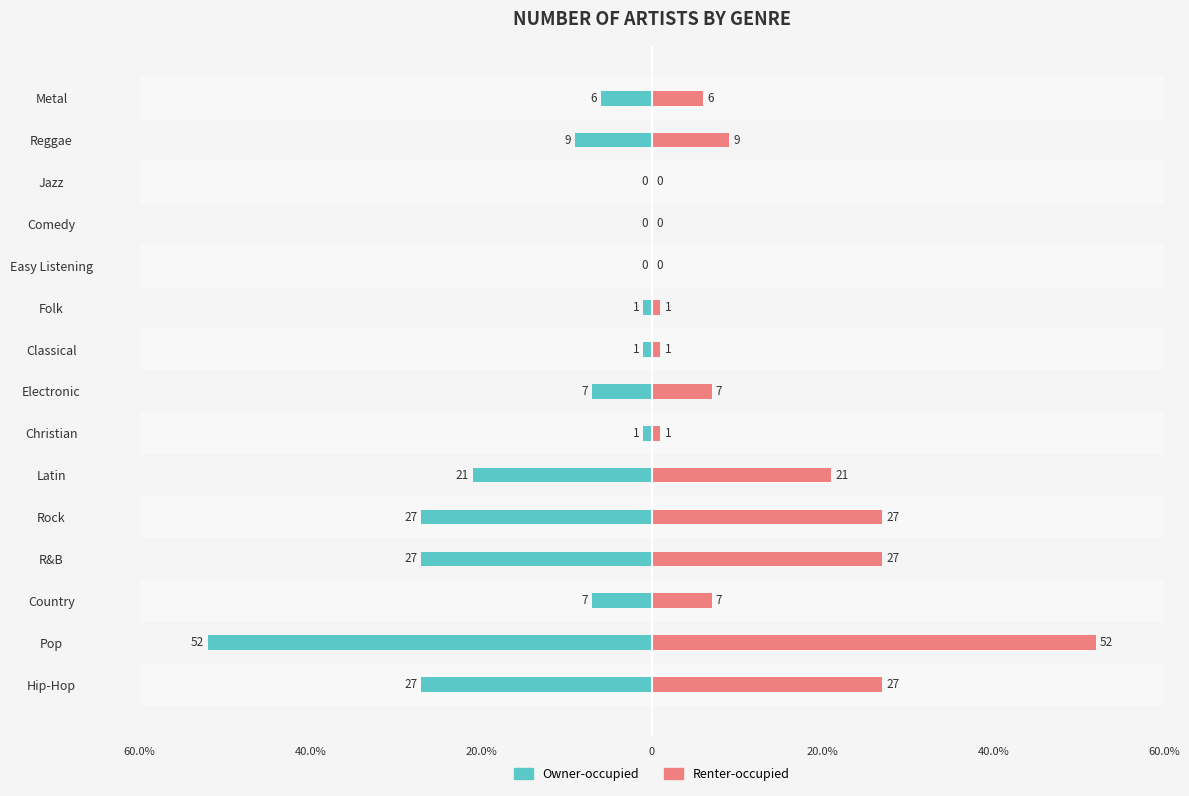

How many bars are there in each group?

2